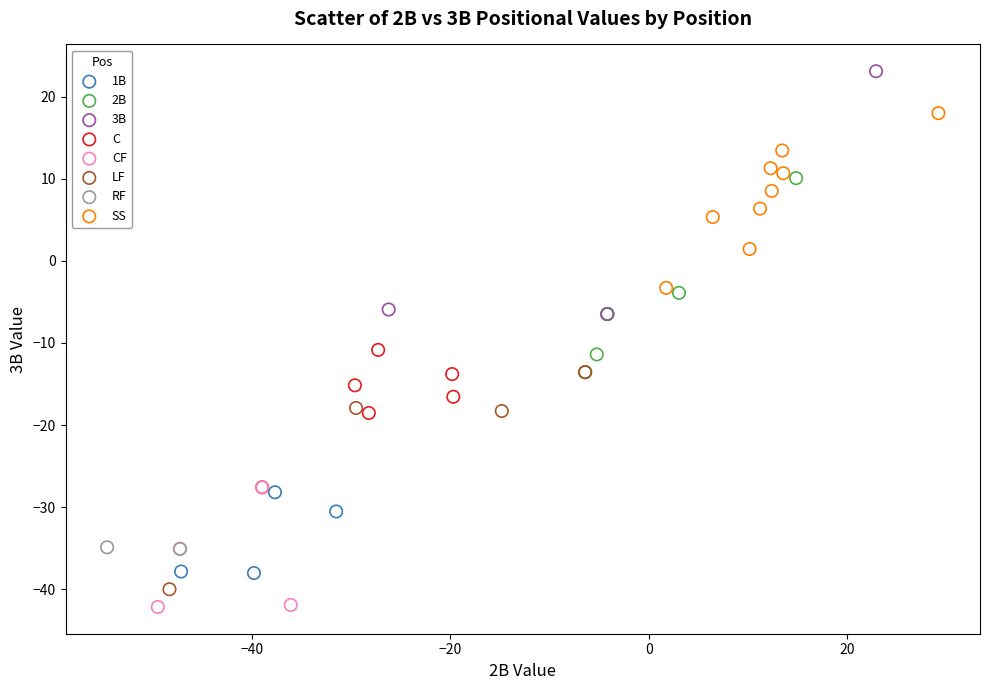

Which series reaches the minimum Y coordinate?

CF